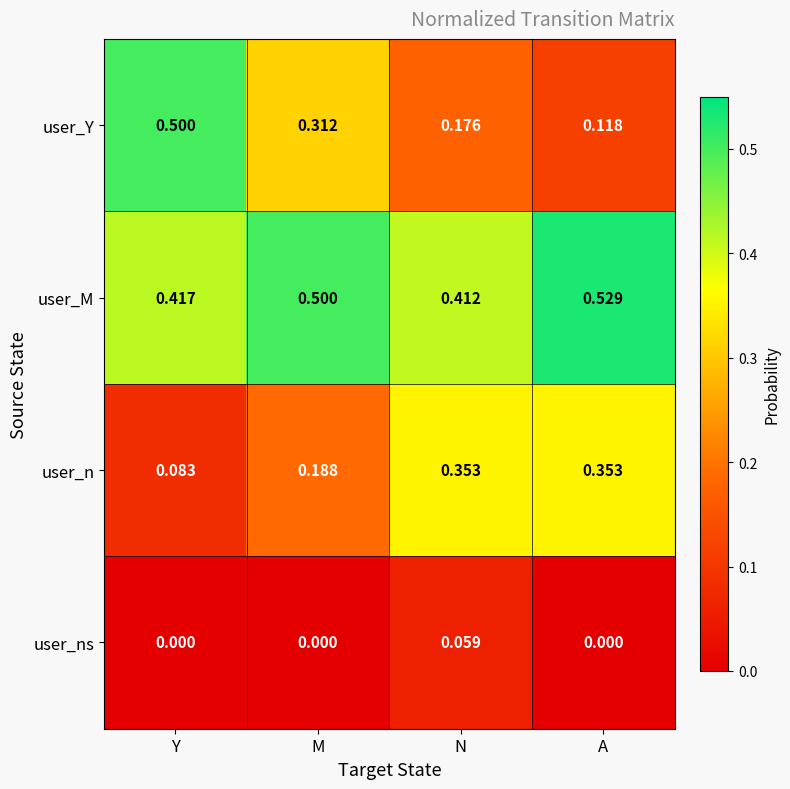

At which label is user_M closest to 0?

N